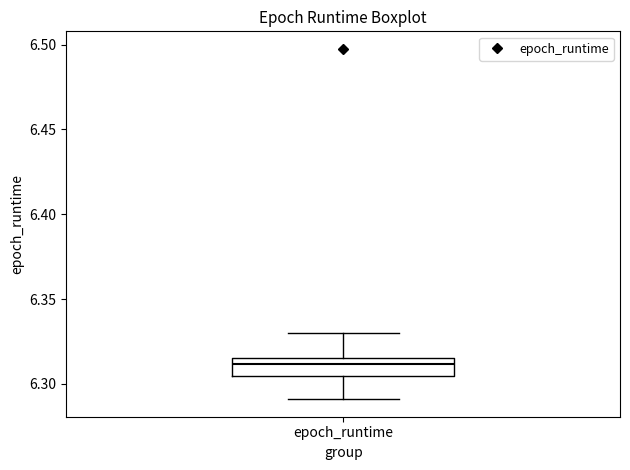

Where does the median line of the box for epoch_runtime sit on the y-axis? The values are not printed on the chart, so give them approximately, as read against the axis.

6.310